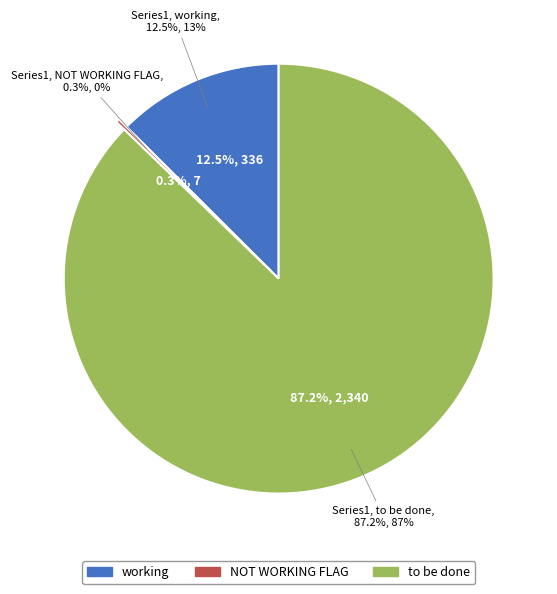

To the nearest percent, what is the combined percentage of NOT WORKING FLAG and to be done?

87%